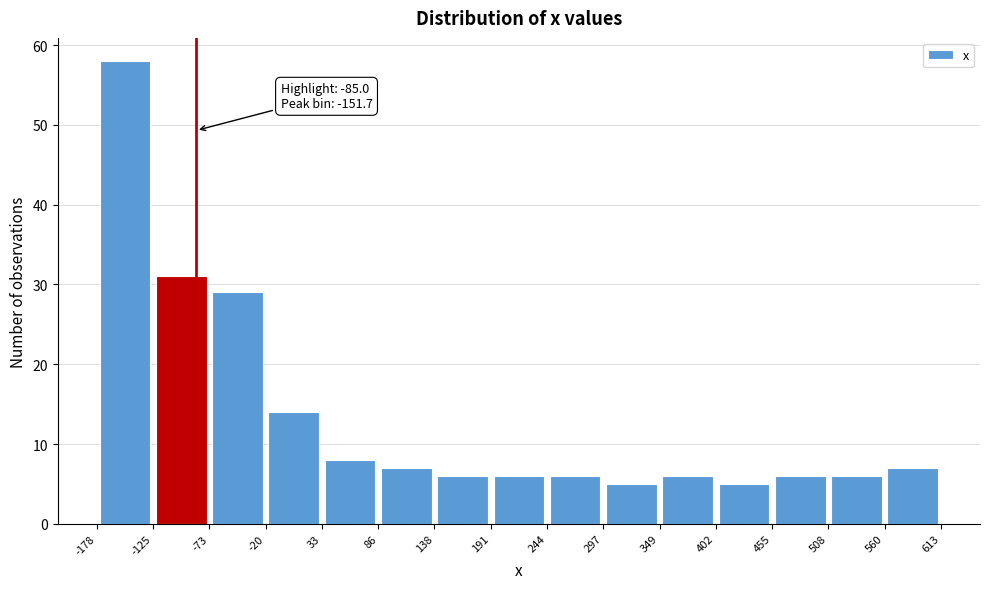

Over which range of the x-axis is the bar tallest?

-178 to -125